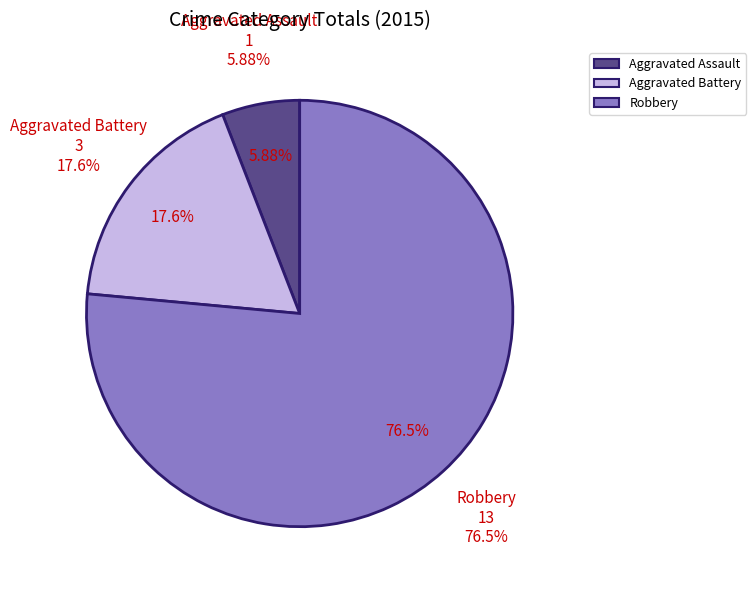

What is the majority slice?

Robbery